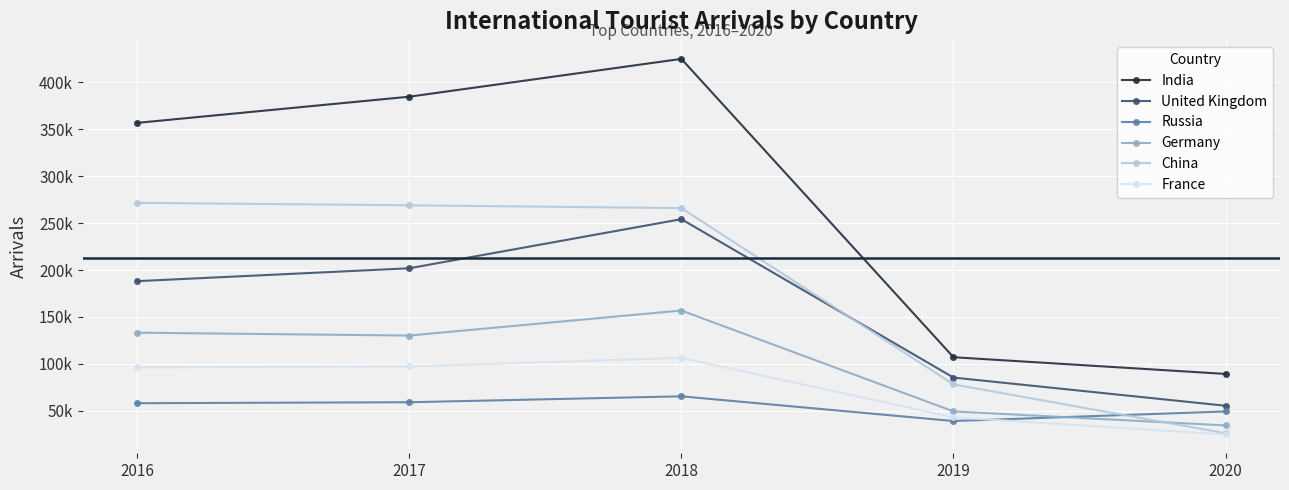

Which series has the largest range (max minus min)?

India